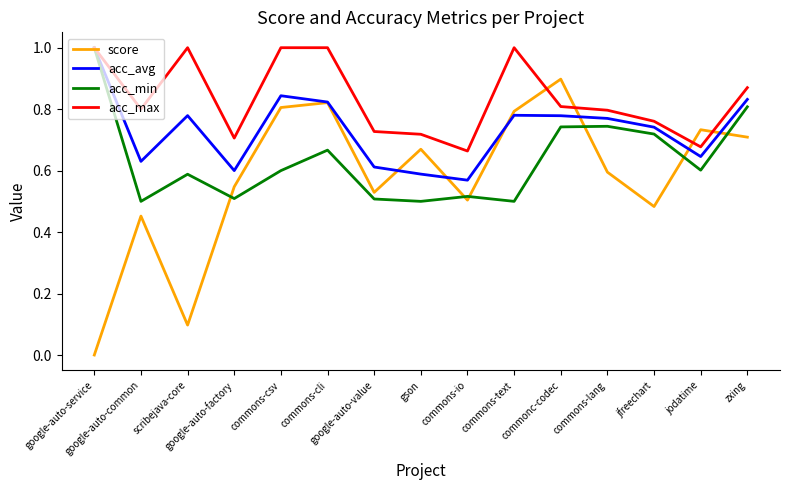

Which series has the largest total across all categories?

acc_max